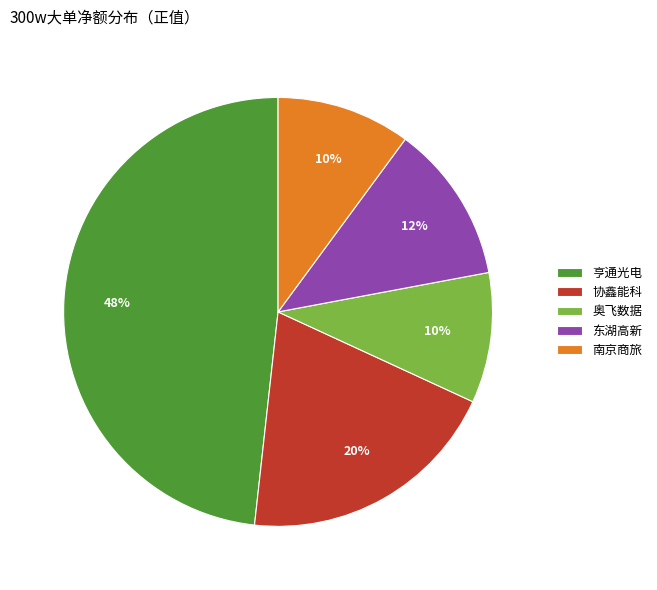

The 协鑫能科 slice represents 20% of the pie. True or false?

True